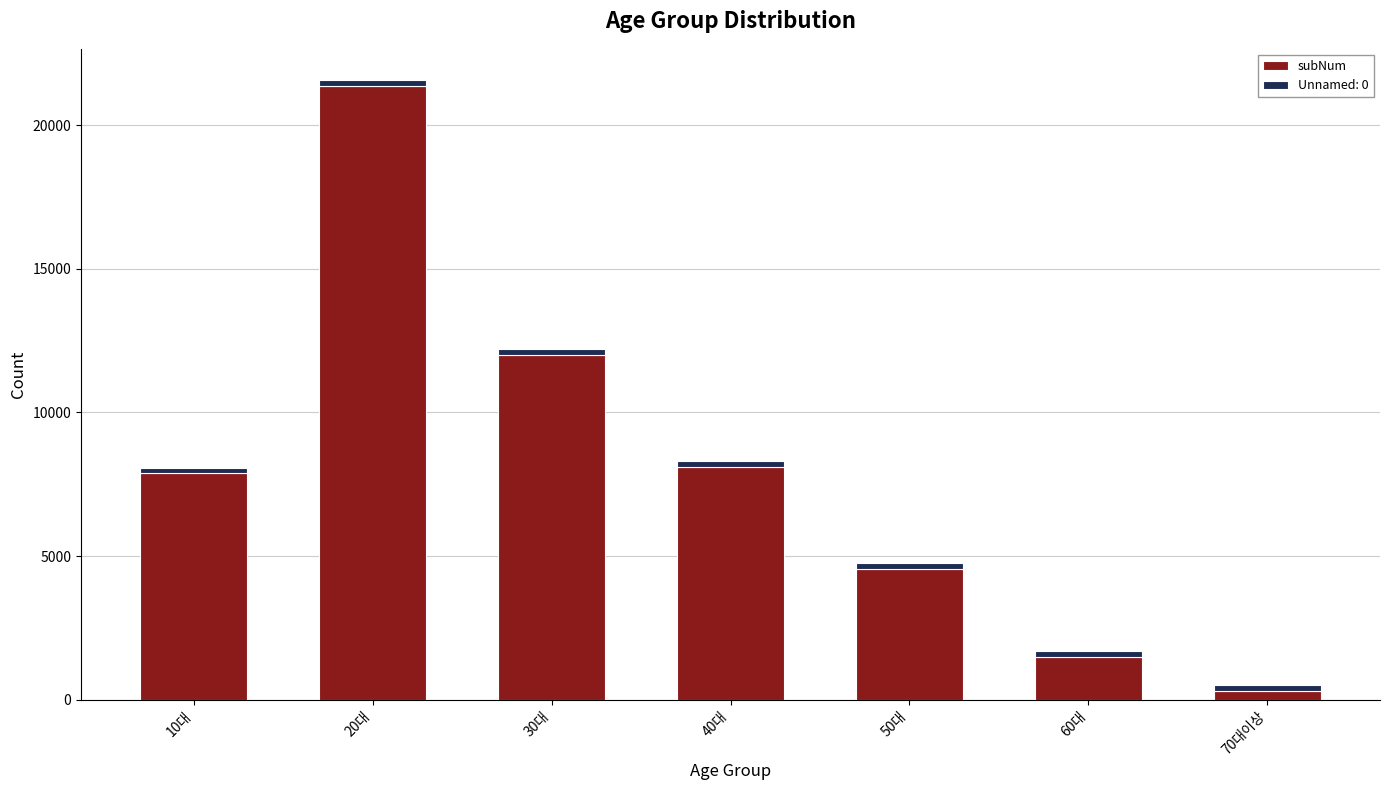

Where is subNum nearest to the value 10841?

30대